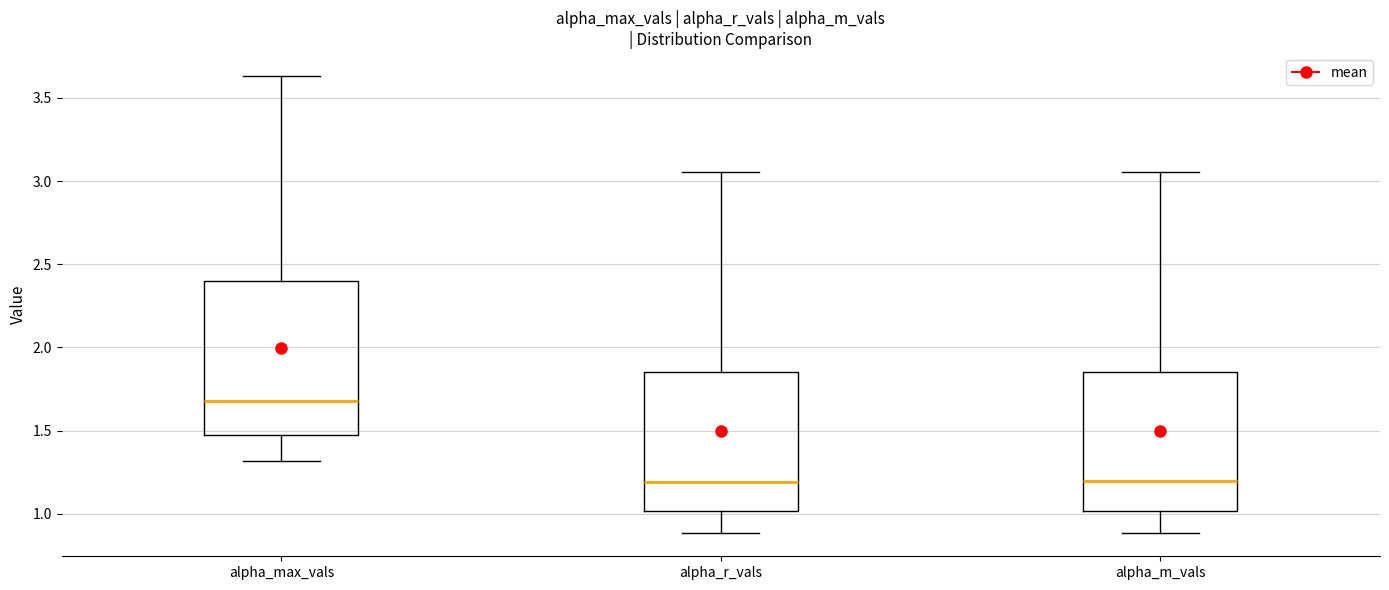

Comparing the boxes themselves (not the whiskers), which one is the tallest?

alpha_max_vals